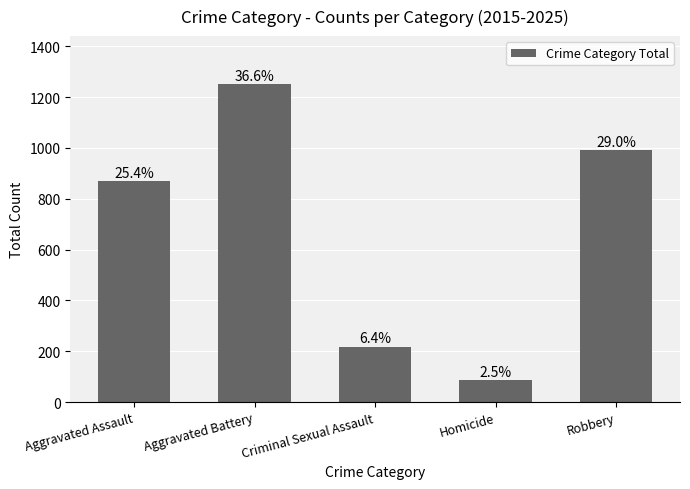

Reading left to right, transcribe all the data shown in this chart.

Aggravated Assault=870	Aggravated Battery=1252	Criminal Sexual Assault=218	Homicide=87	Robbery=992